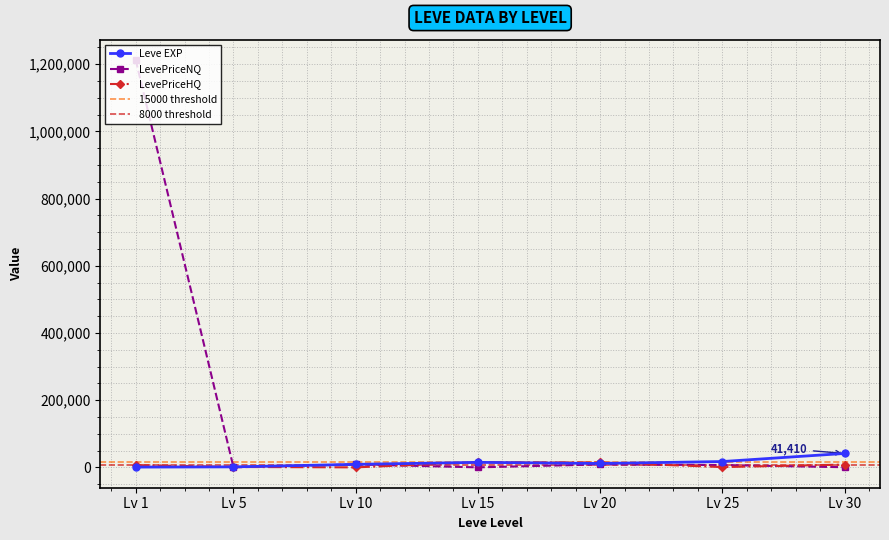

Rank the series by their maximum value, from lowest to highest.

LevePriceHQ, Leve EXP, LevePriceNQ